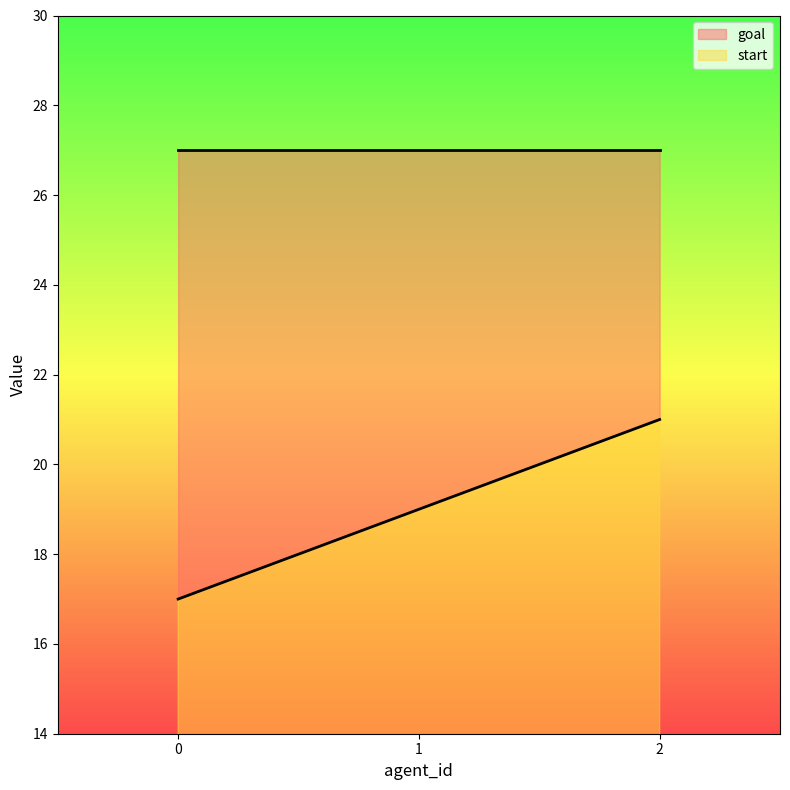

What is the sum of all values?

57